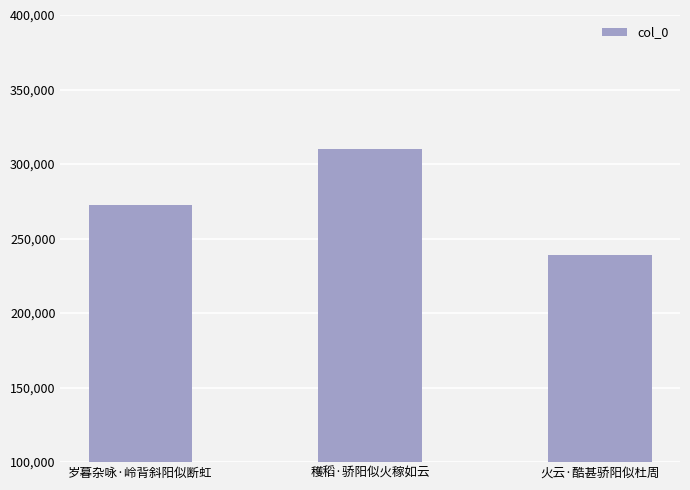

What is the ratio of the value at 火云·酷甚骄阳似杜周 to the value at 岁暮杂咏·岭背斜阳似断虹?

0.9